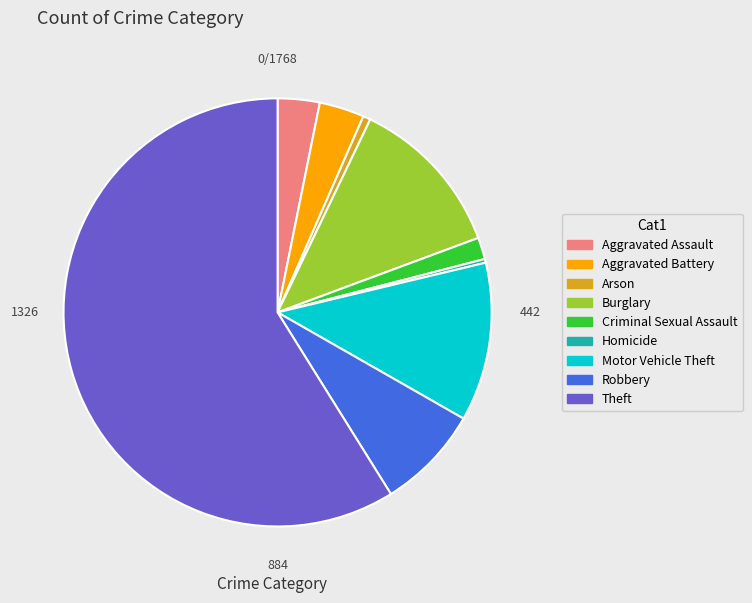

What is the ratio of the value at Aggravated Assault to the value at Arson?

5.6